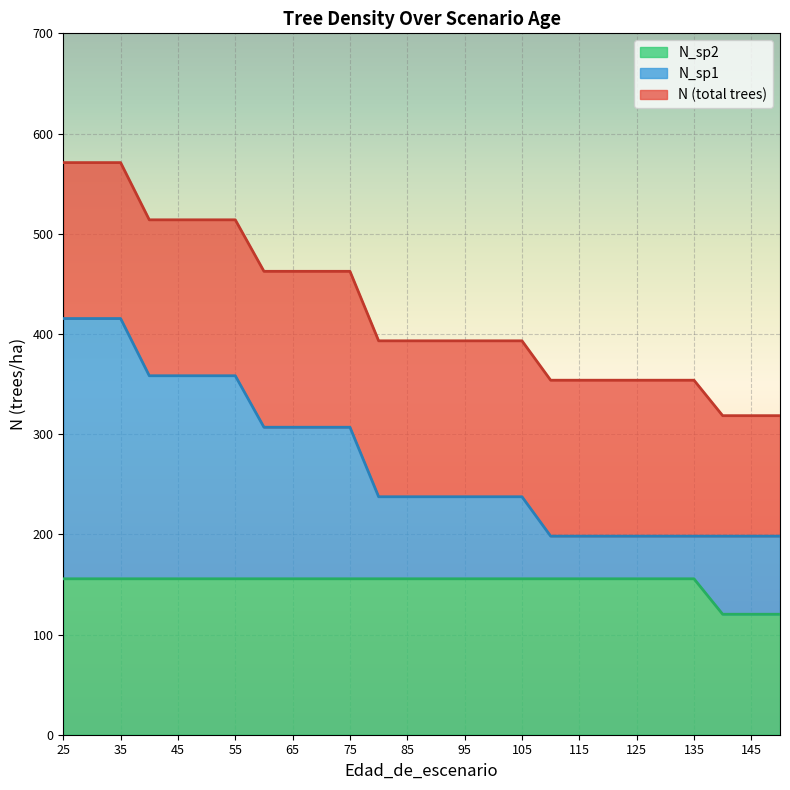

Which series changed the most between 55 and 115?

N (total trees)